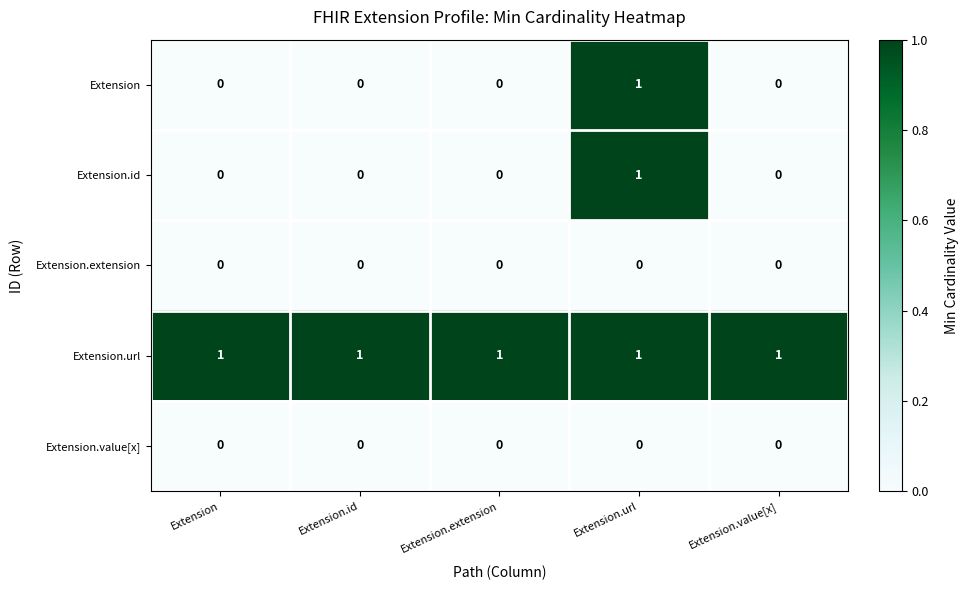

At which category is the sum across all series the highest?

Extension.url